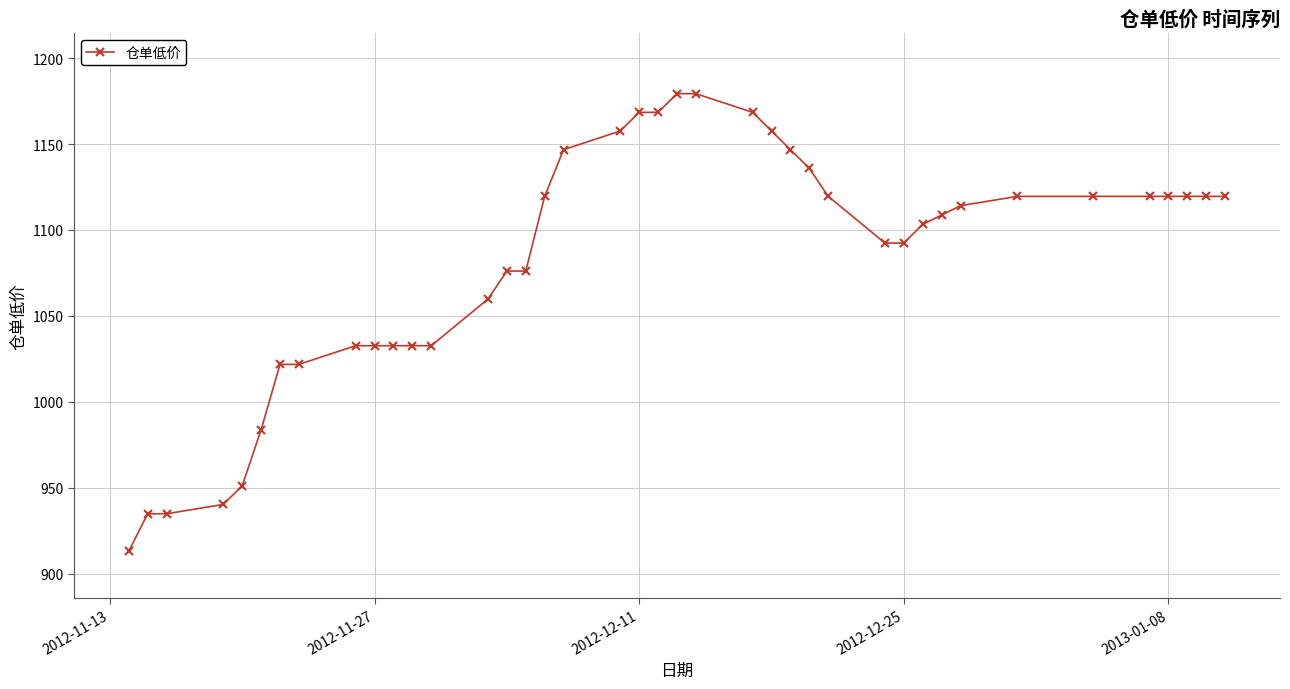

What is the minimum value shown in the chart?

913.0